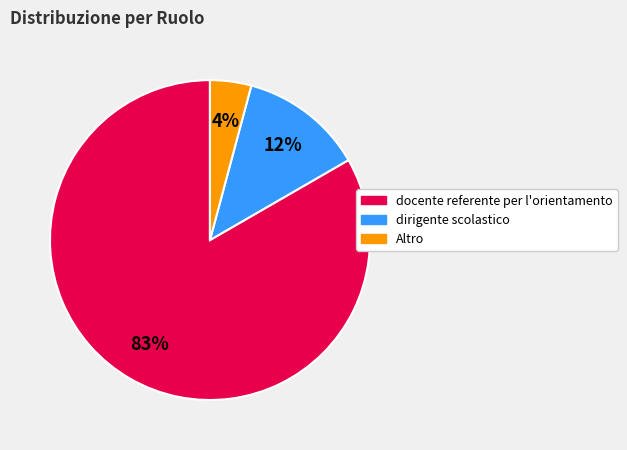

To the nearest percent, what is the difference between the Altro and dirigente scolastico slice percentages?

8%